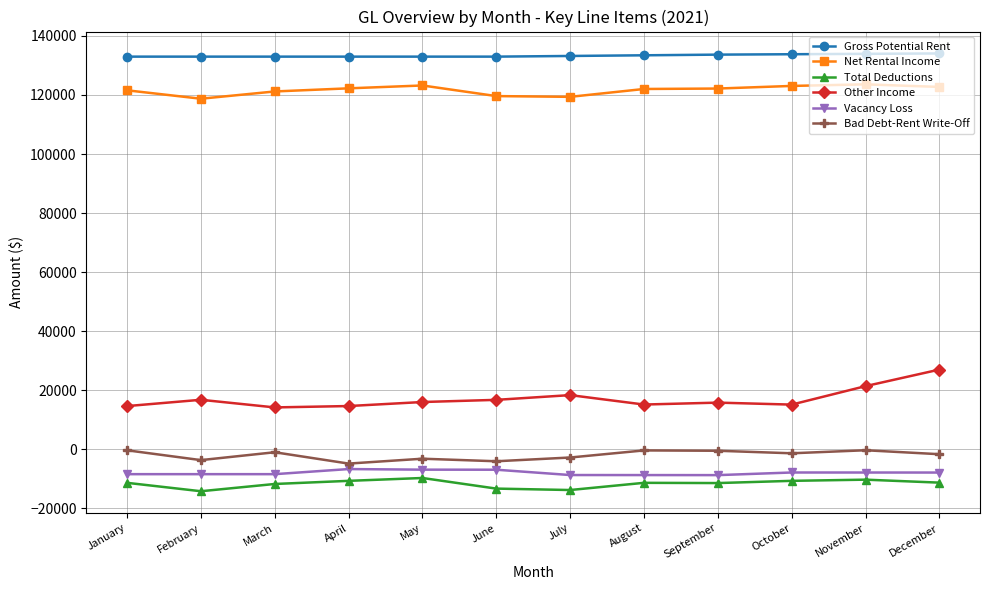

Which series has the largest range (max minus min)?

Other Income